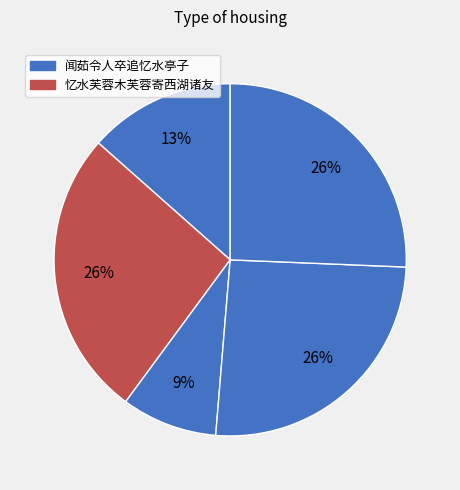

Does any single category account for the majority?

No